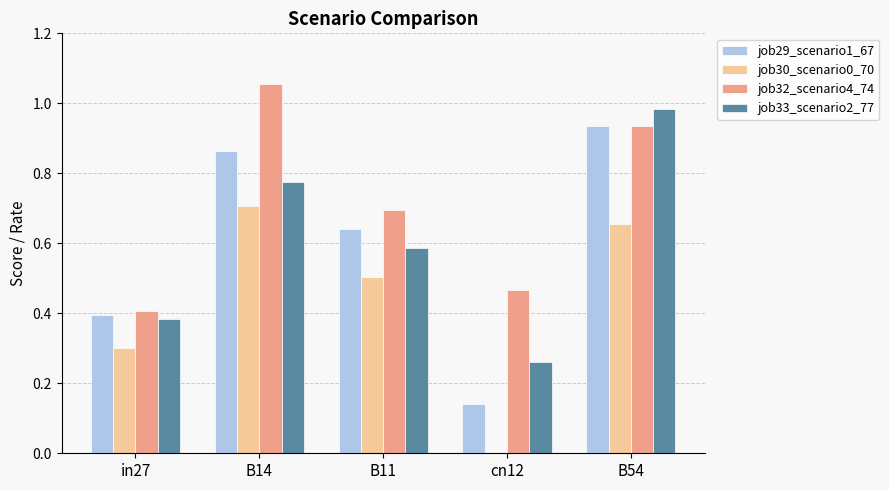

How many distinct data groups are displayed?

4